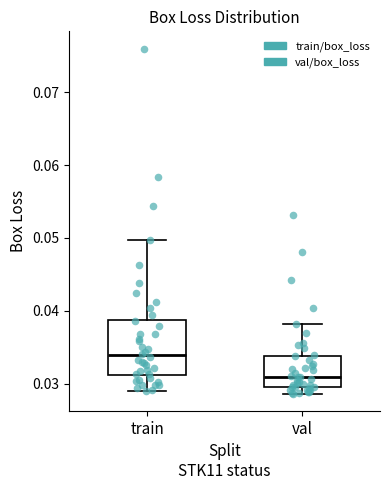

Where is the upper edge of the box for val on the y-axis? The values are not printed on the chart, so give them approximately, as read against the axis.

0.034